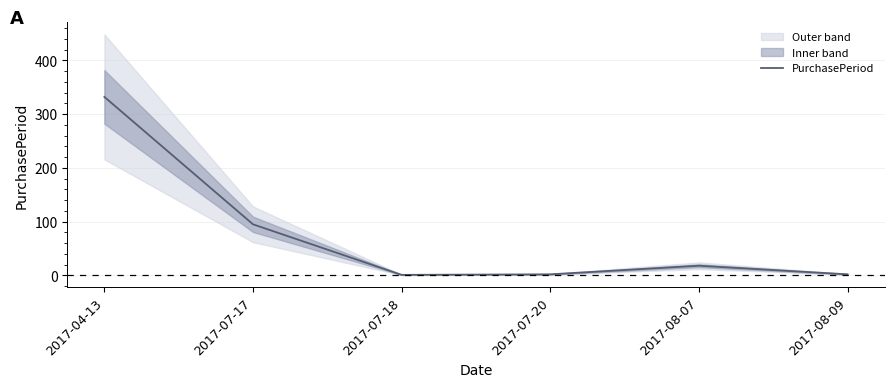

Reading right to left, what are all the values shown in this chart?

2017-08-09=2	2017-08-07=18	2017-07-20=2	2017-07-18=1	2017-07-17=95	2017-04-13=332